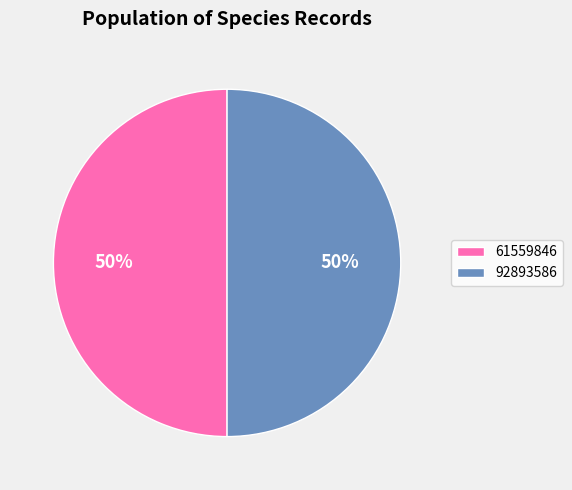

The 92893586 slice represents 63% of the pie. True or false?

False